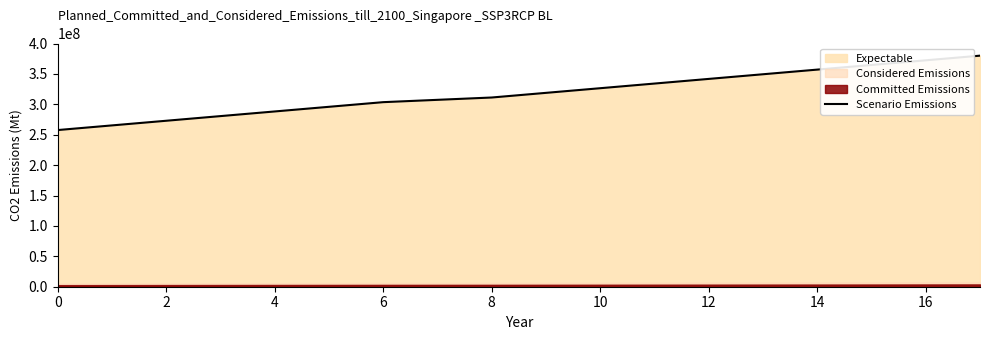

The value of Scenario Emissions at 6 is 99108846.8. True or false?

False